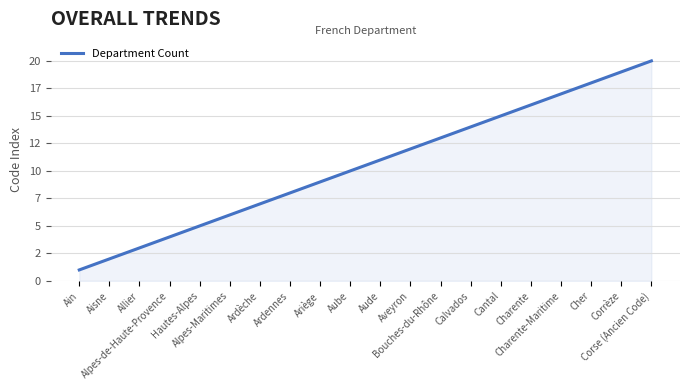

What is the change in value from Bouches-du-Rhône to Corrèze?

+6